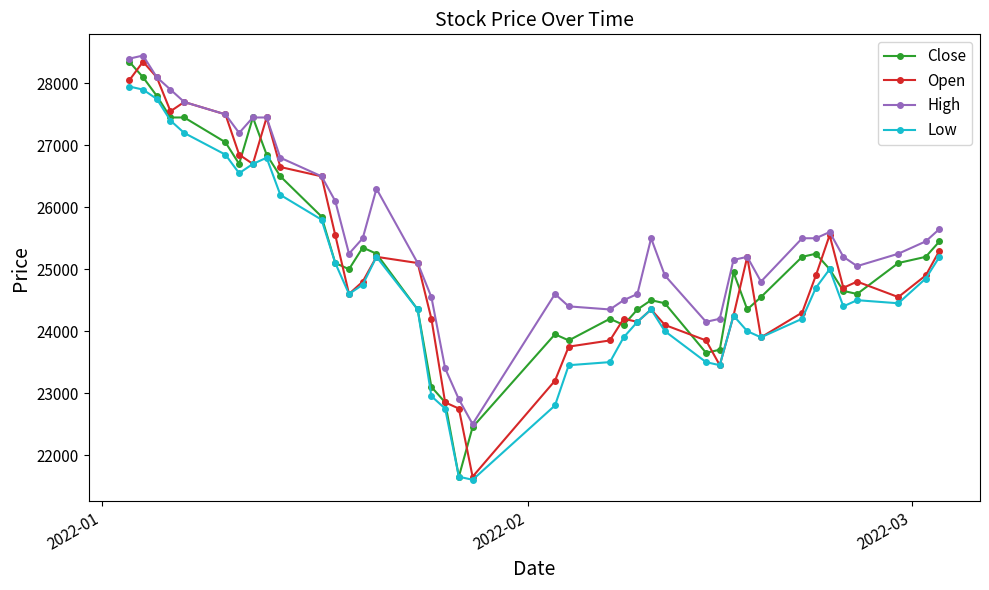

True or false: High and Low intersect in this chart.

False